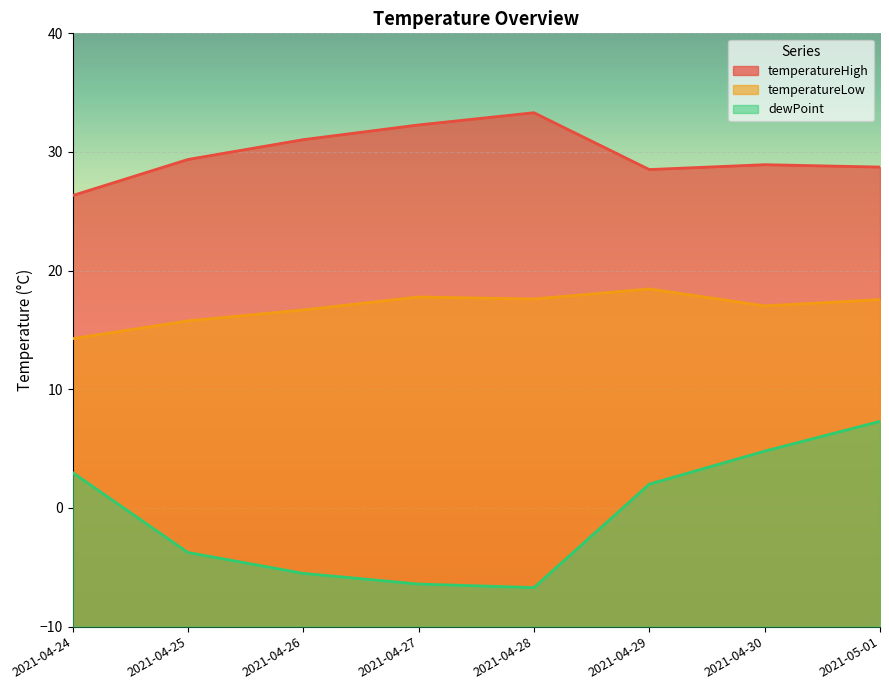

What position from the left is 2021-04-29?

6